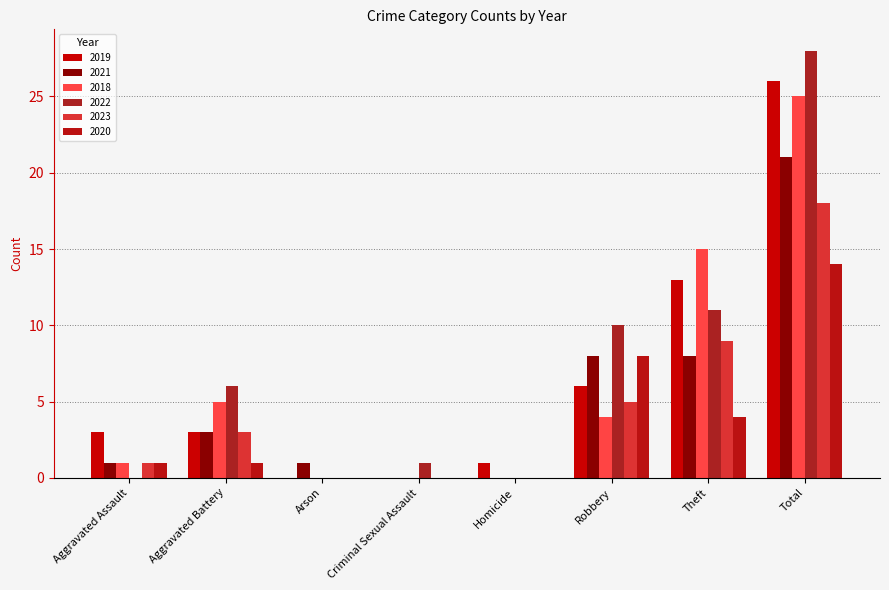

Where is 2020 nearest to the value 7?

Robbery